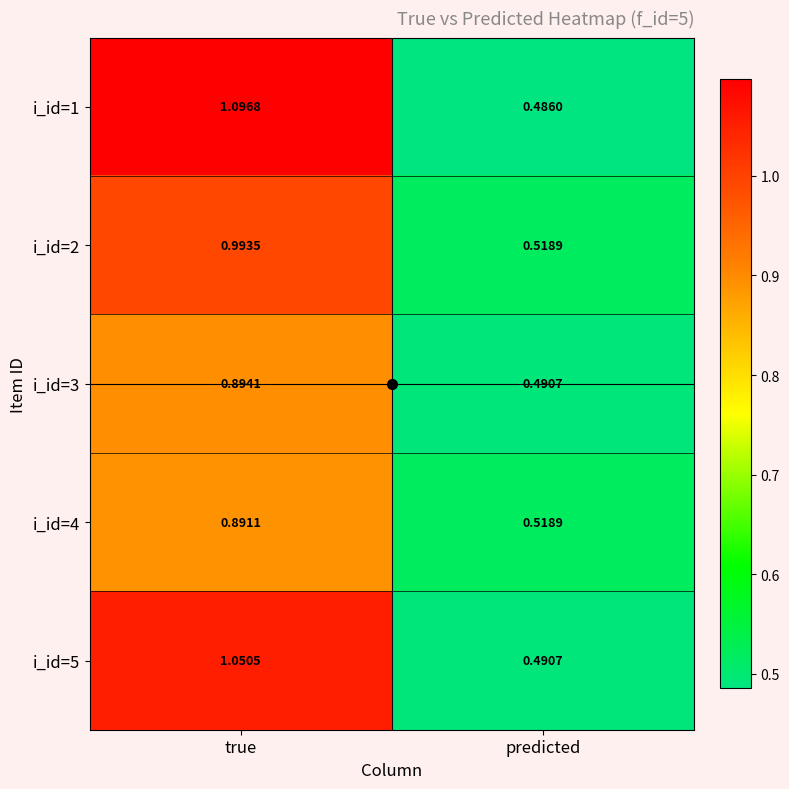

At which label is i_id=1 closest to 0?

predicted